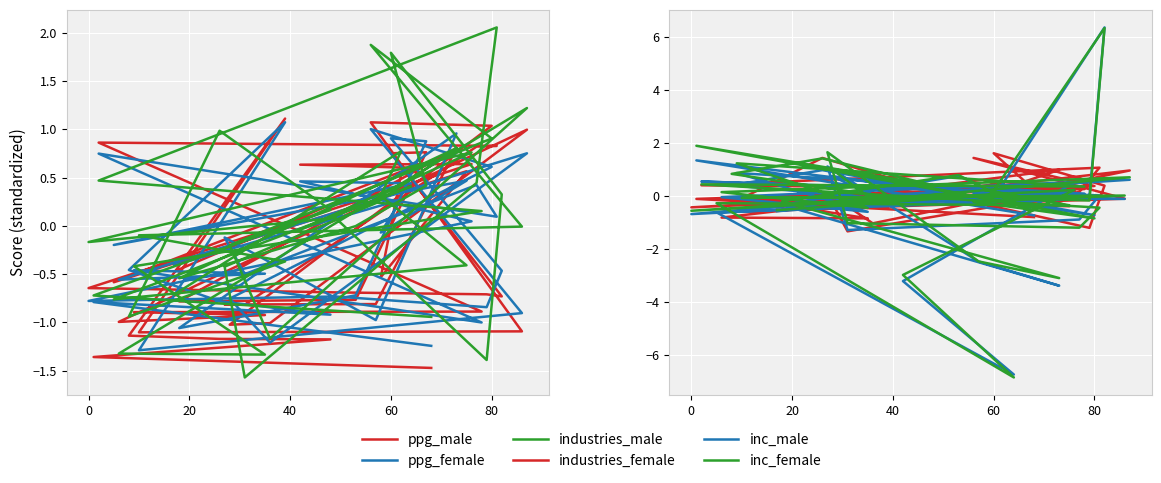

What is the value of the ppg_male point at the 9th from the left?

1.1